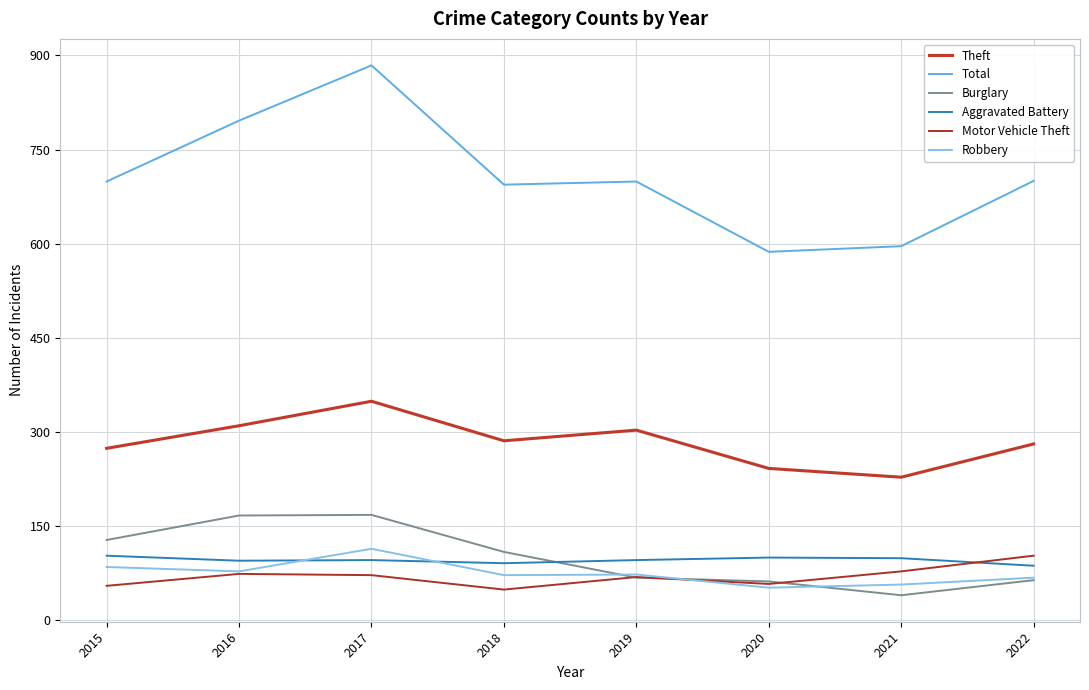

How many lines are shown in the chart?

6